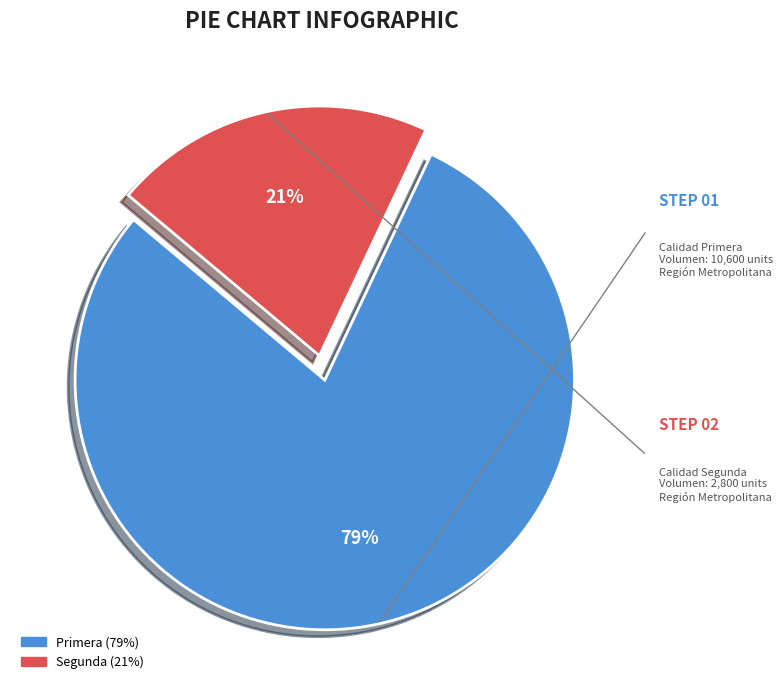

The Segunda slice represents 21% of the pie. True or false?

True